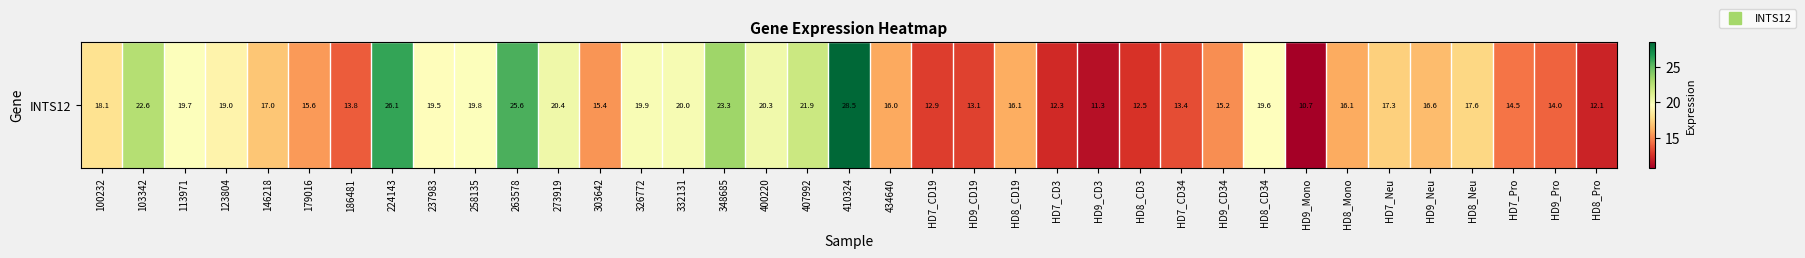

Where is the data nearest to the value 19?

123804